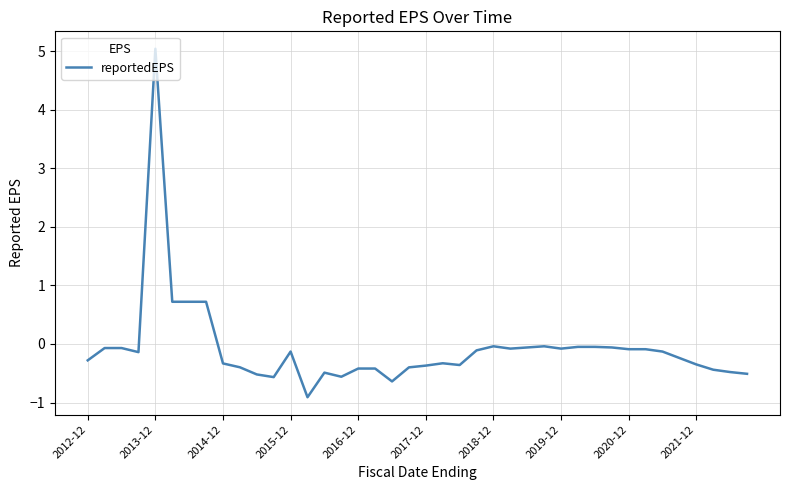

What is the maximum value shown in the chart?

5.0